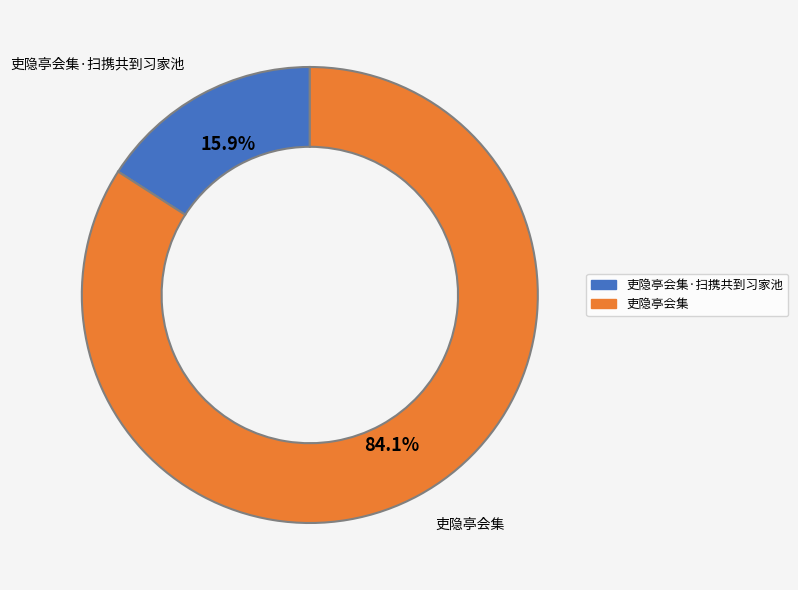

How many segments does this pie chart have?

2